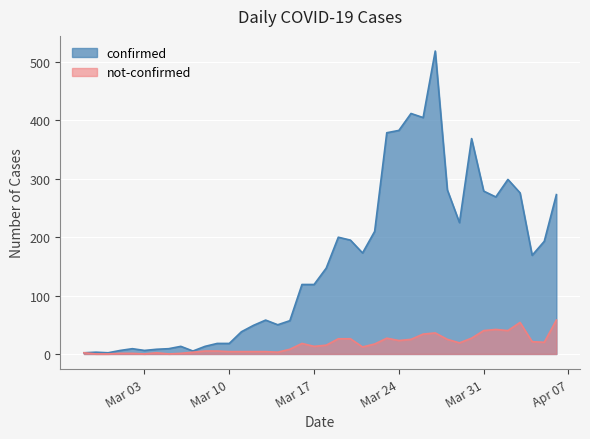

Reading right to left, list all the values displayed in this chart.

confirmed: 273	193	169	276	299	269	279	369	225	281	519	405	412	383	379	210	173	195	200	147	119	119	57	50	58	49	38	18	18	13	5	13	9	8	6	9	6	2	3	2
not-confirmed: 58	20	21	54	40	42	40	27	19	25	36	34	25	23	27	17	12	26	26	15	13	18	8	3	4	4	4	4	5	5	3	1	0	2	0	1	1	0	0	2